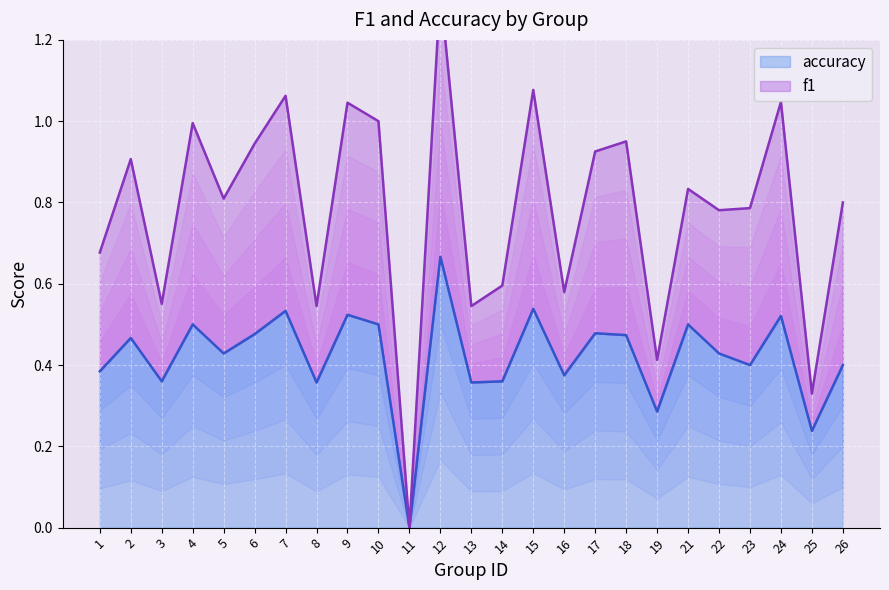

What is the difference between the maximum and minimum values in the f1 series?

1.3